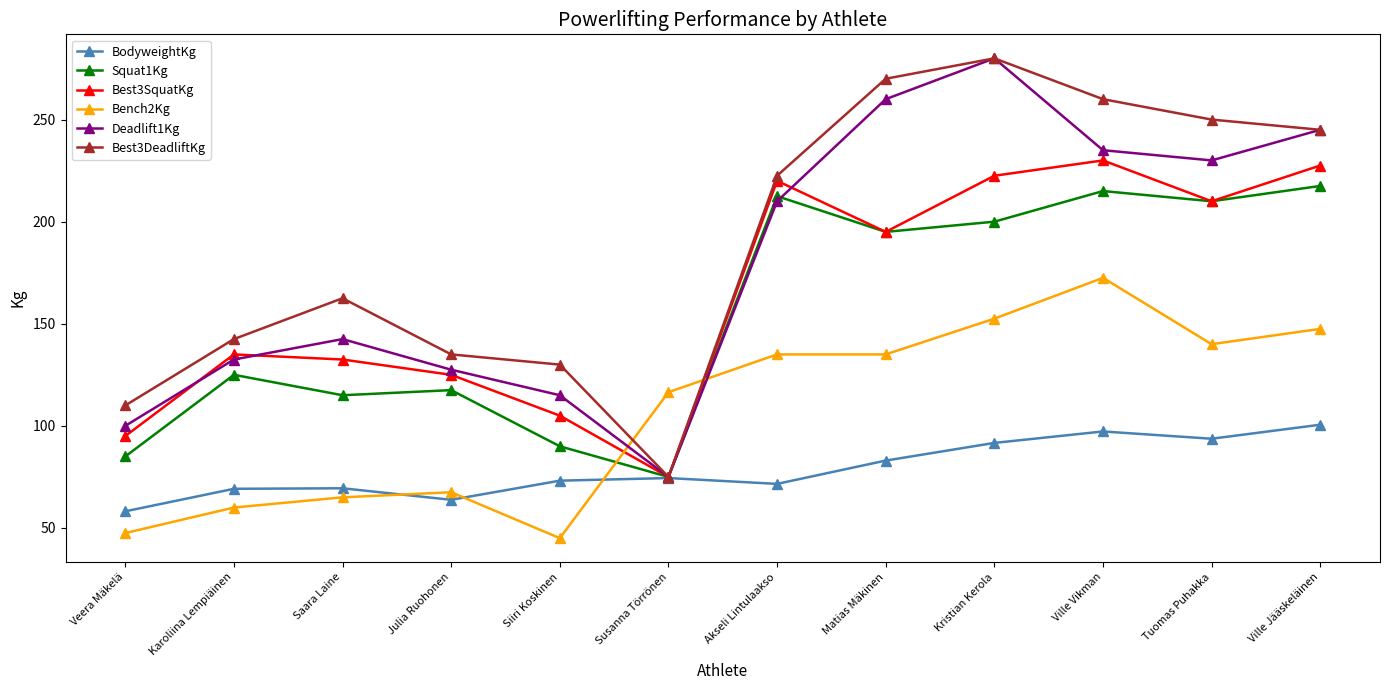

How many interior local valleys does the Deadlift1Kg series have?

2